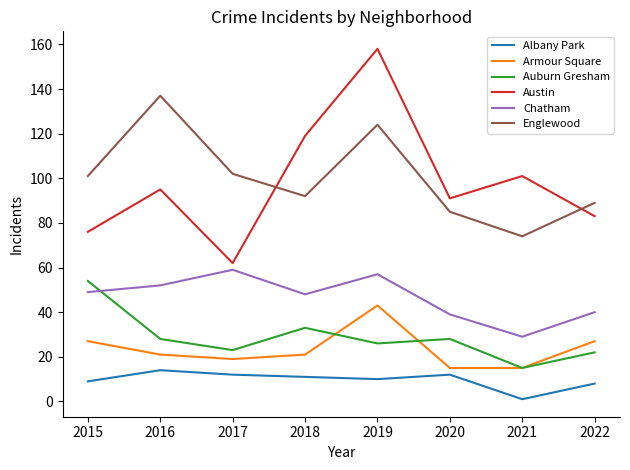

What is the spread (max minus min) of values at 2017?

90